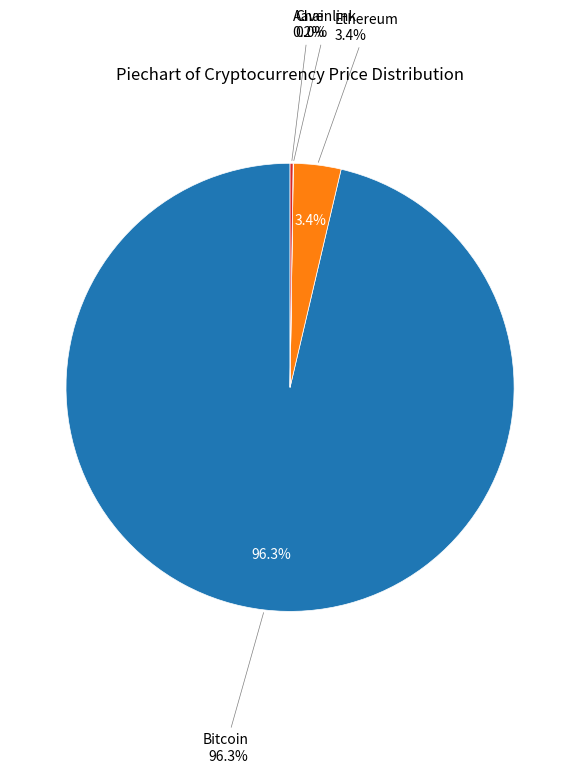

Rank the categories by value from lowest to highest.

Chainlink, Aave, Ethereum, Bitcoin